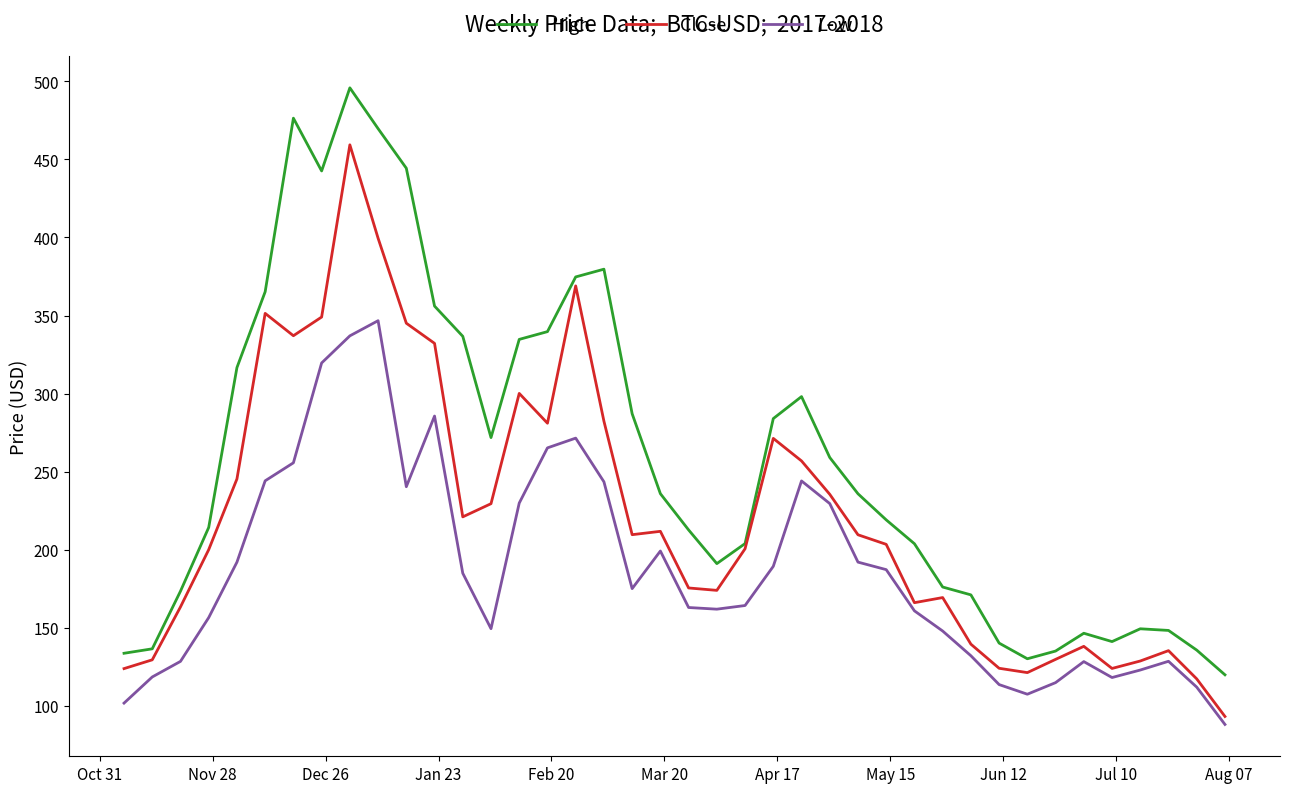

True or false: Low and High intersect in this chart.

False